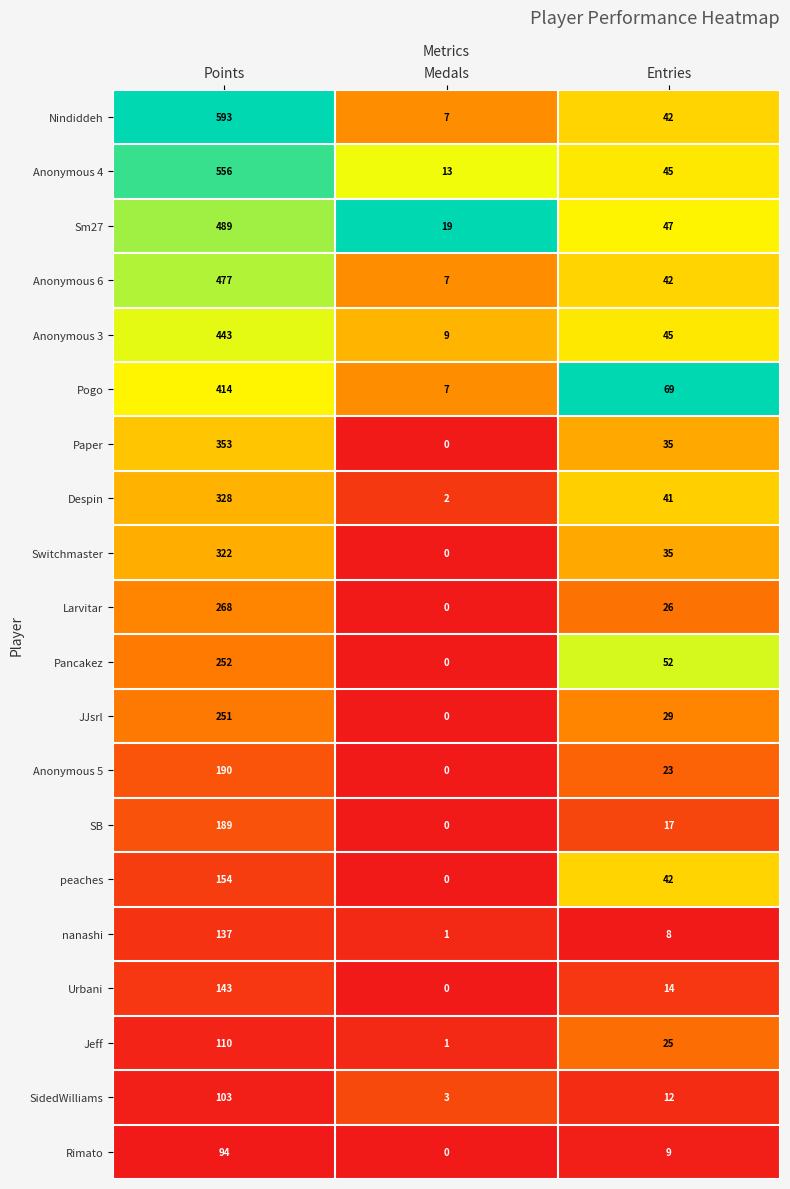

What is the sum of all Anonymous 4 values?

614